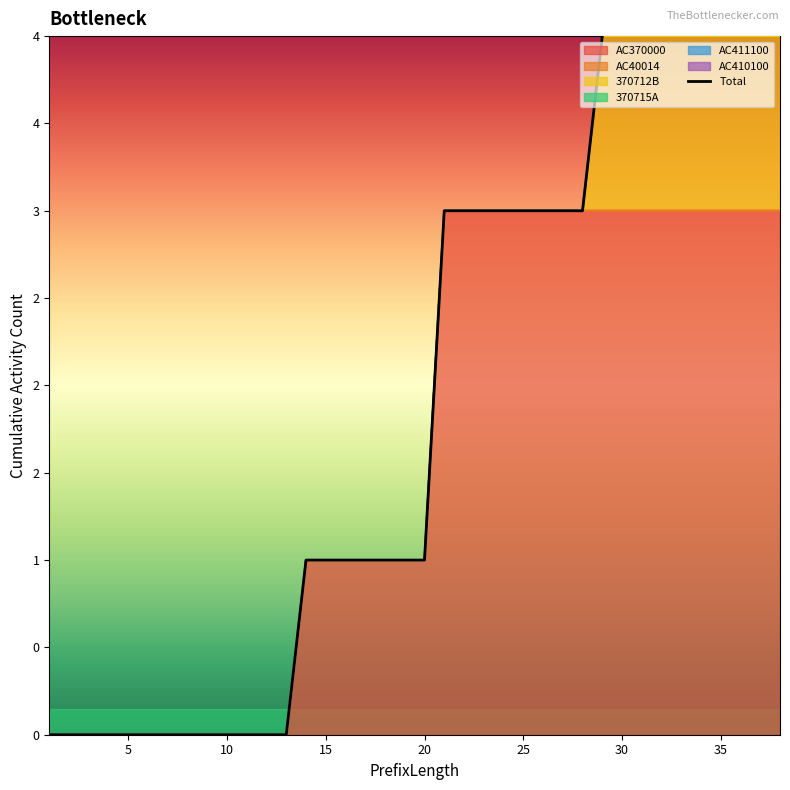

The 370715A series shows 1 at 29. True or false?

False